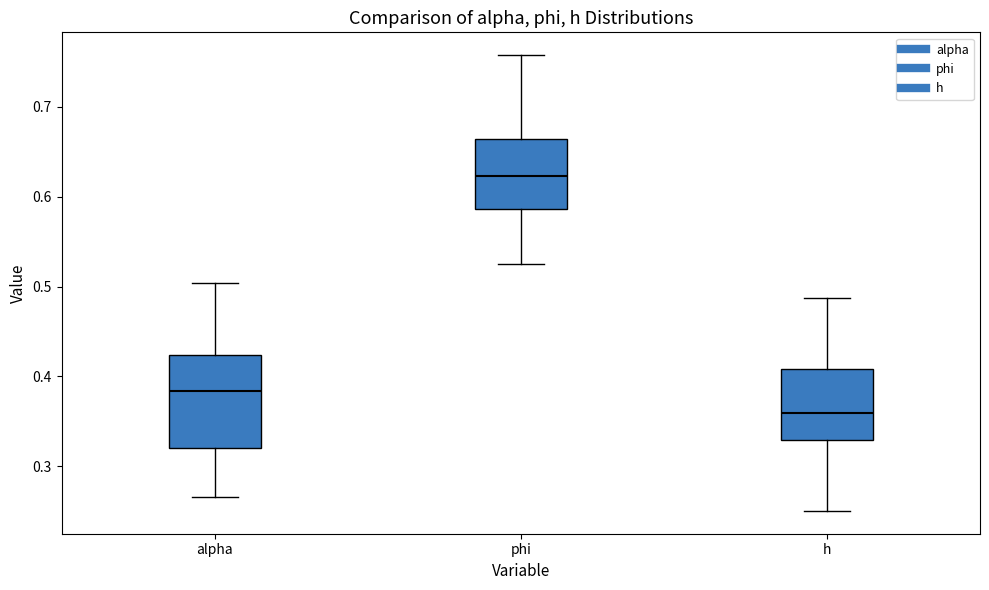

Where does the median line of the box for h sit on the y-axis? The values are not printed on the chart, so give them approximately, as read against the axis.

0.36